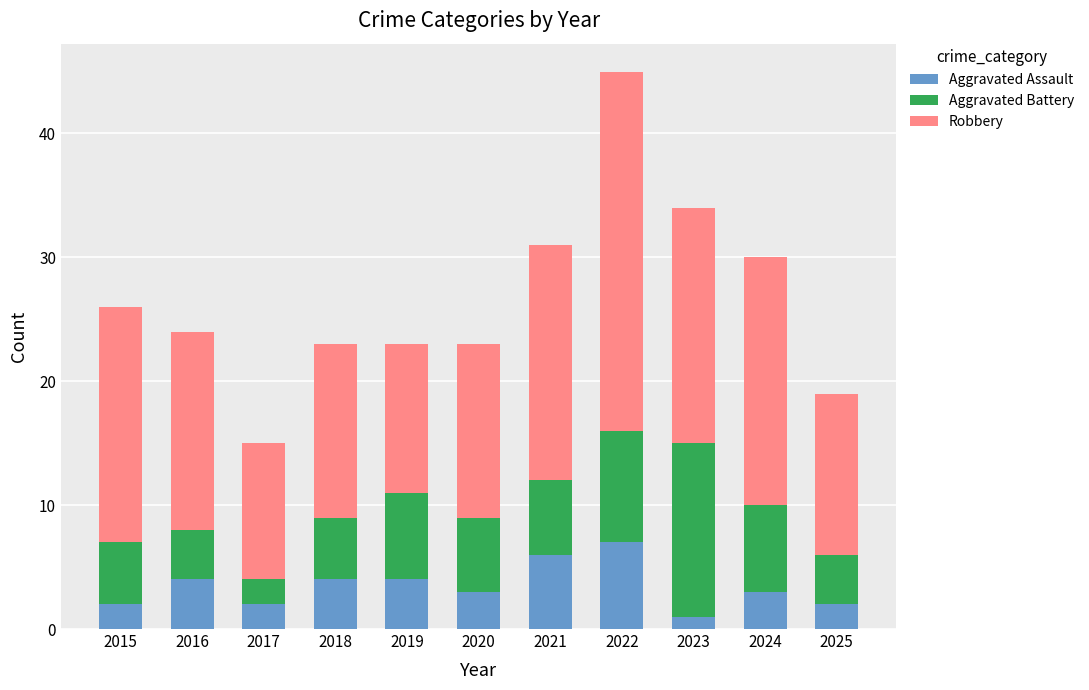

The Aggravated Assault series shows 4 at 2018. True or false?

True